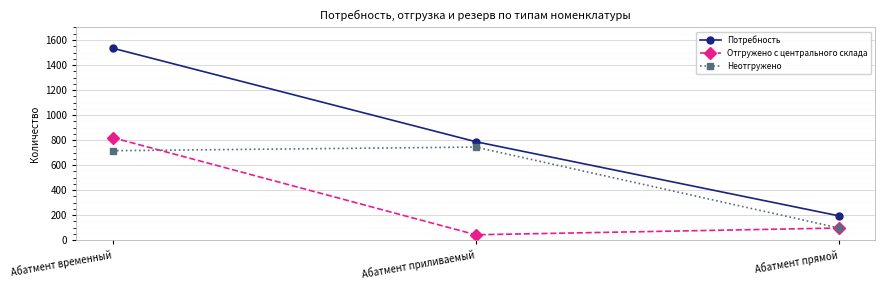

What is the label of the 1st point from the left?

Абатмент временный